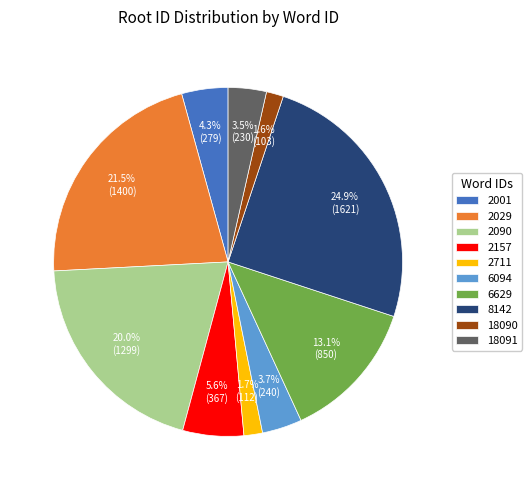

How many slices are in this pie chart?

10